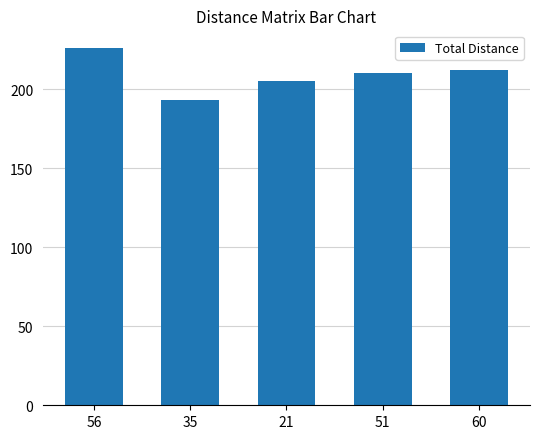

The value at 51 is 303. True or false?

False